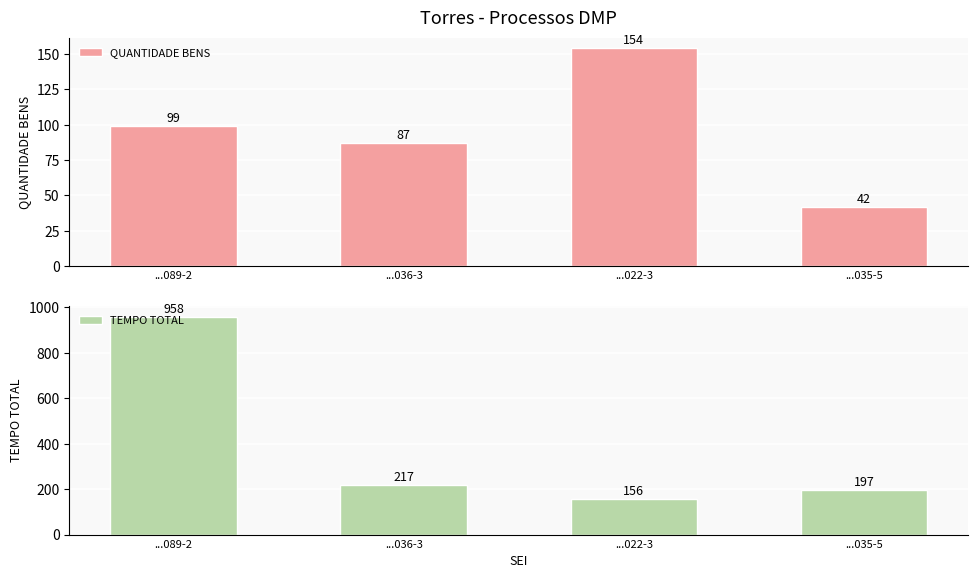

Where is TEMPO TOTAL nearest to the value 557?

...036-3